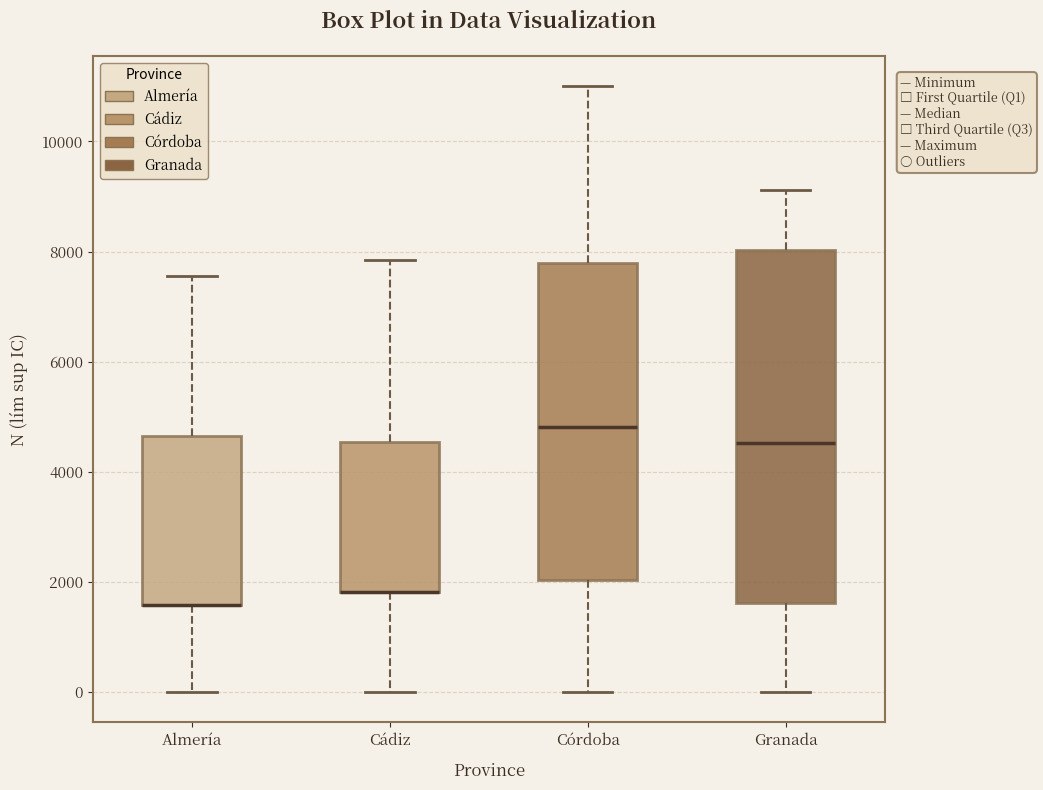

Reading left to right, read every box against the y-axis: the position of its median line, the range the box covers, and the ends of its whiskers. The values are not printed on the chart, so give them approximately, as read against the axis.

Almería: median 1600 (drawn on the box's lower edge), box 1600 to 4600, whiskers 0 to 7600
Cádiz: median 1800 (drawn on the box's lower edge), box 1800 to 4600, whiskers 0 to 7800
Córdoba: median 4800, box 2000 to 7800, whiskers 0 to 11000
Granada: median 4600, box 1600 to 8000, whiskers 0 to 9200